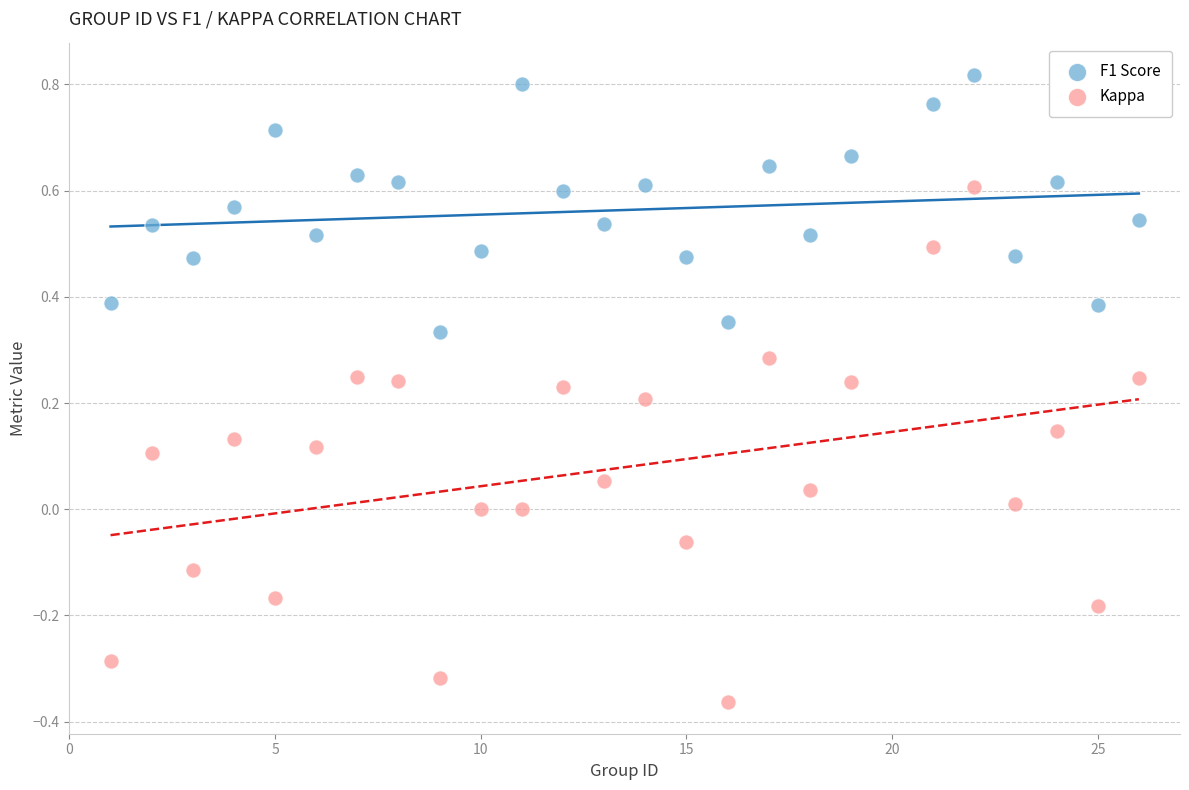

What are all the series names shown in the legend?

F1 Score, Kappa